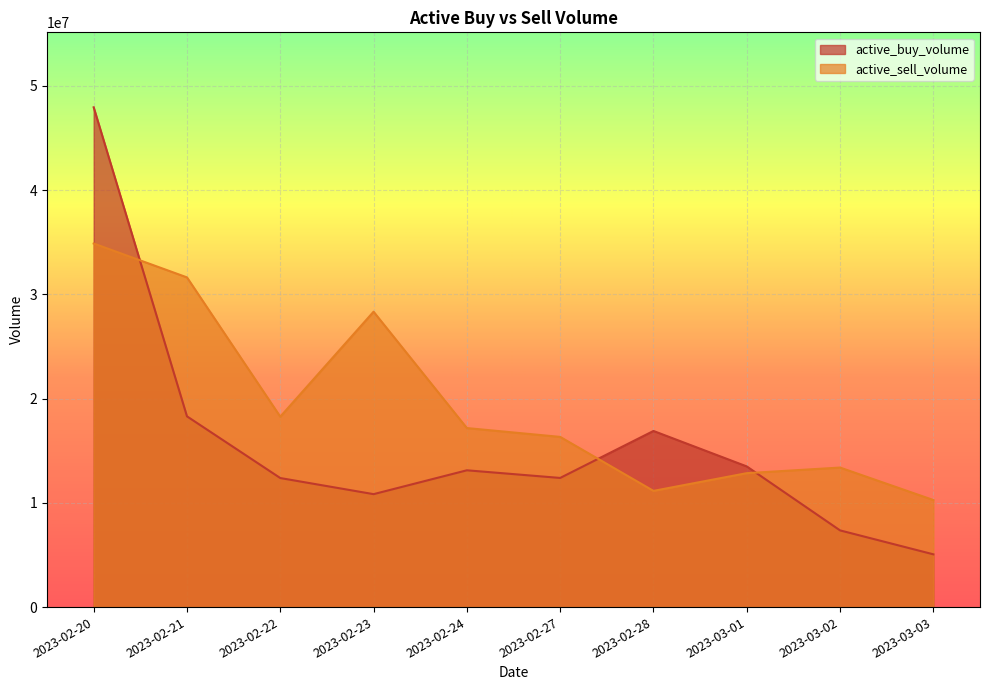

What is the lowest value of the active_buy_volume series?

5061631